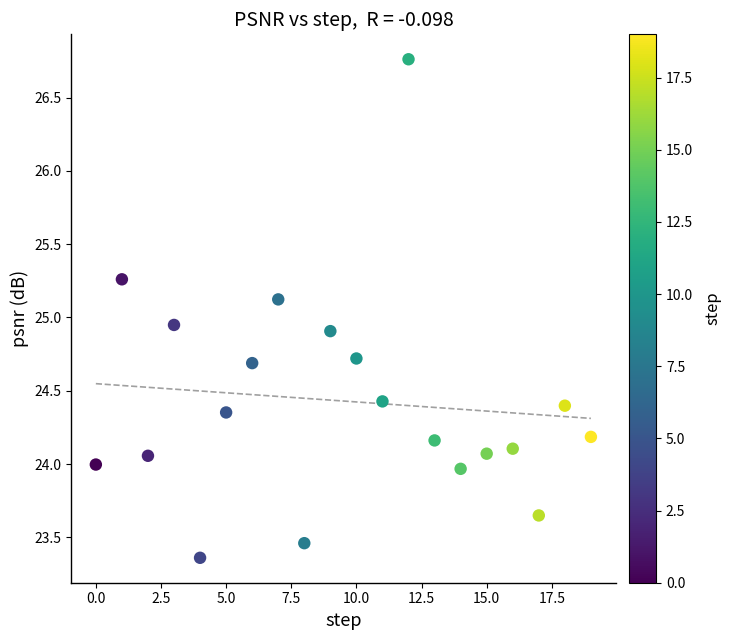

What is the range of Y values (max minus min)?

3.4